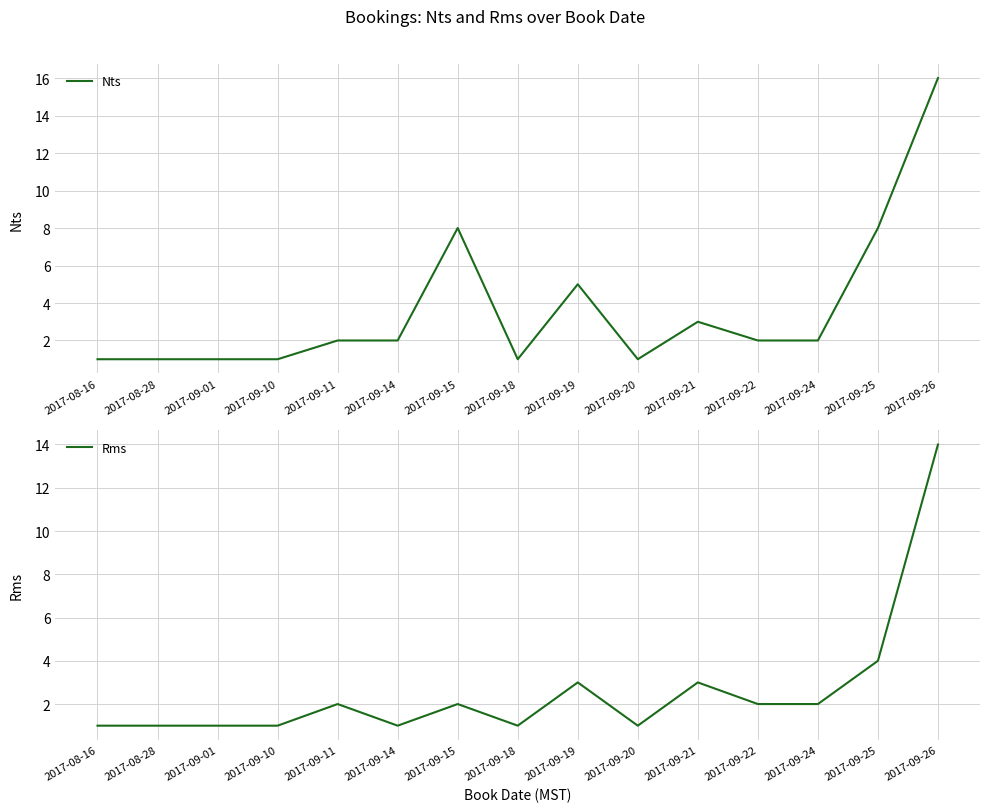

What is the label of the 6th point from the right?

2017-09-20